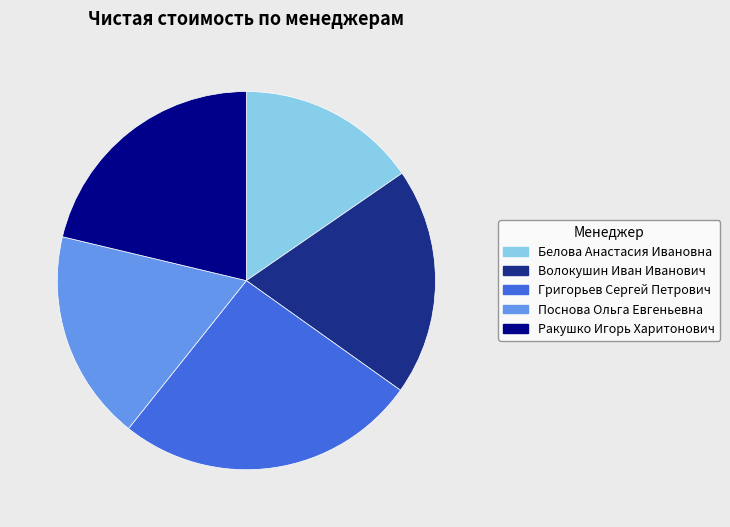

Do Ракушко Игорь Харитонович and Волокушин Иван Иванович together represent more than half of the pie?

No